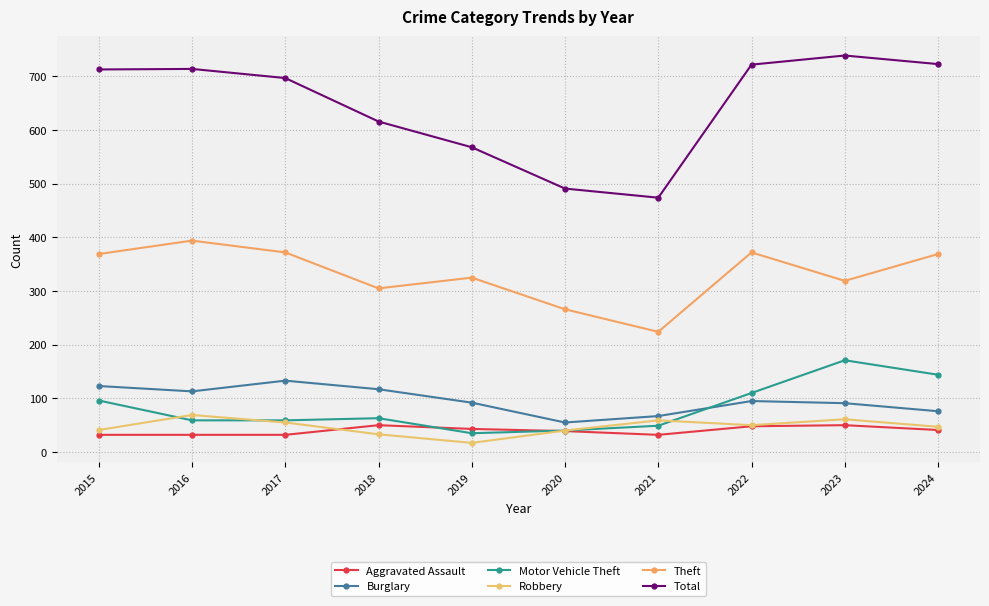

The Theft series shows 526 at 2022. True or false?

False